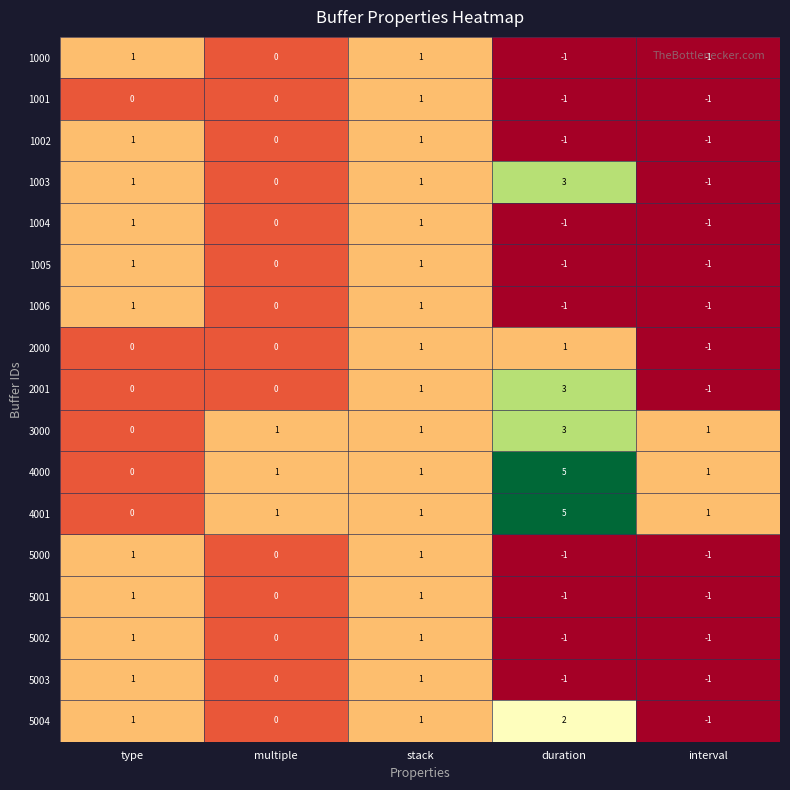

What is the spread (max minus min) of values at duration?

6